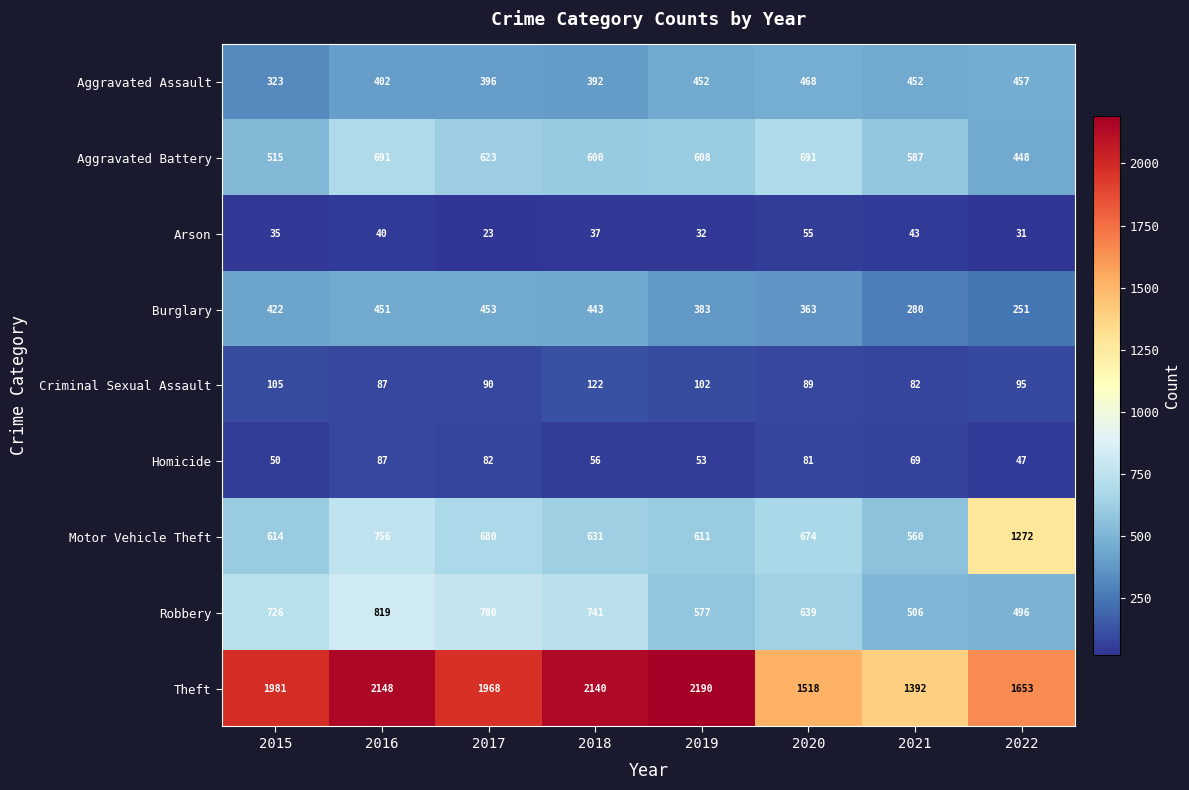

The value of Motor Vehicle Theft at 2021 is 198. True or false?

False